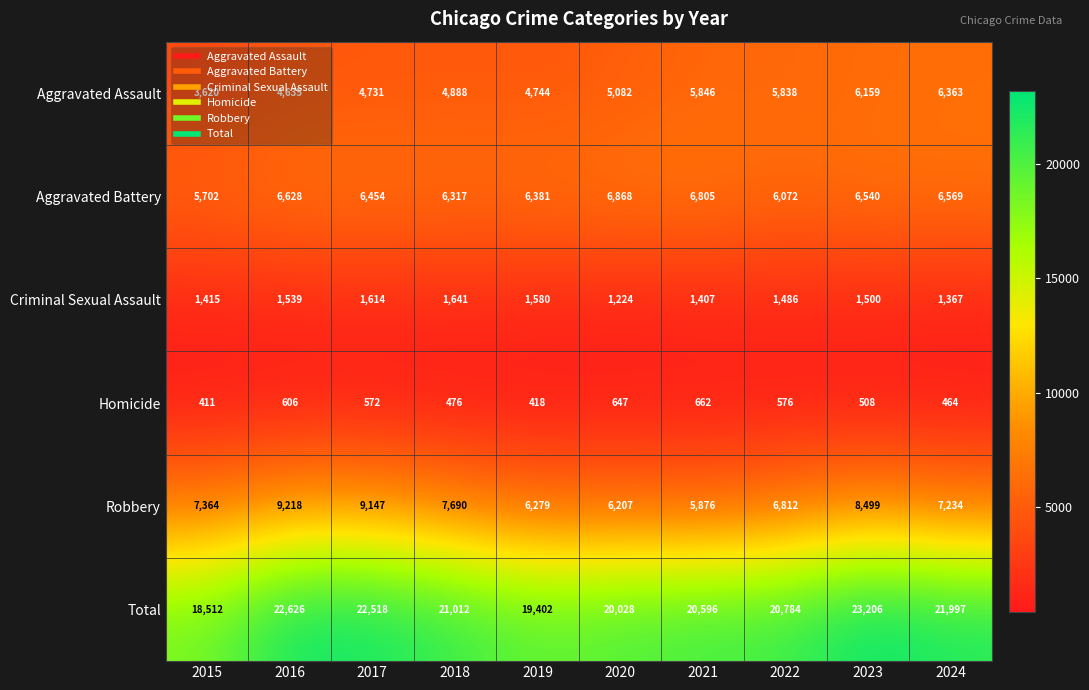

The value of Aggravated Battery at 2022 is 6072. True or false?

True